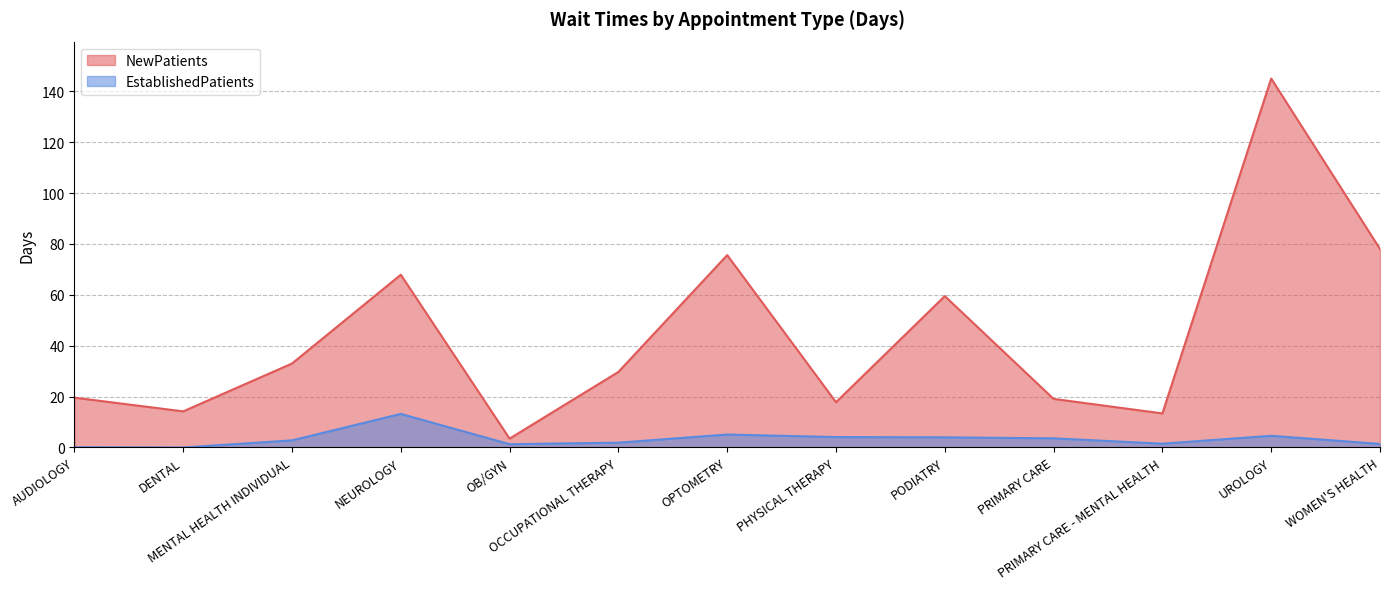

True or false: NewPatients has more than 2 interior local peaks.

True